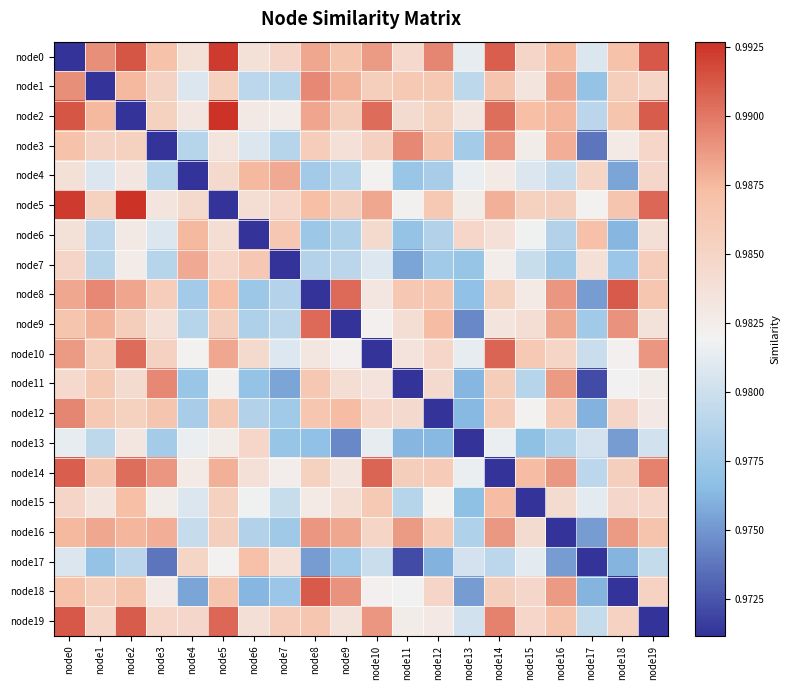

Count the number of data series in this chart.

20